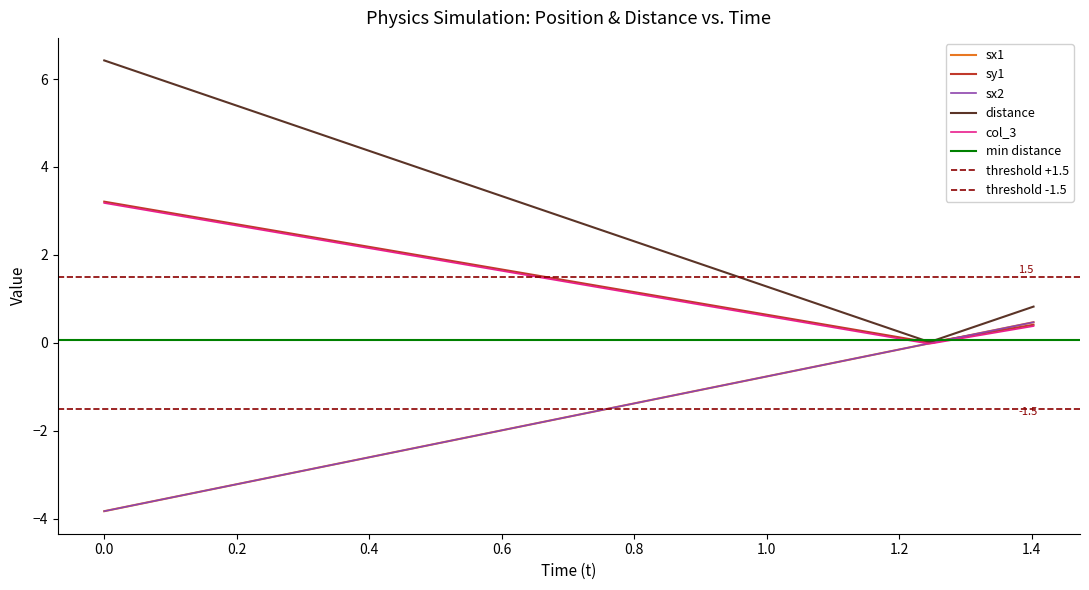

Does the chart have visible grid lines?

No